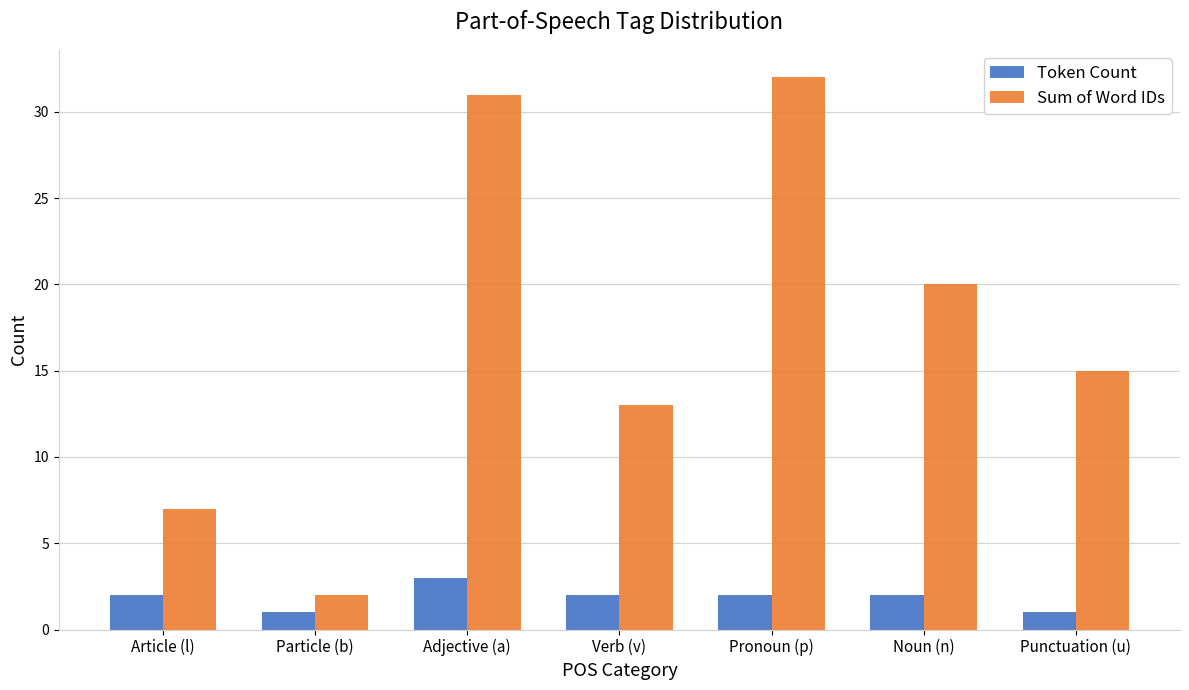

What is the minimum value shown in the chart?

1